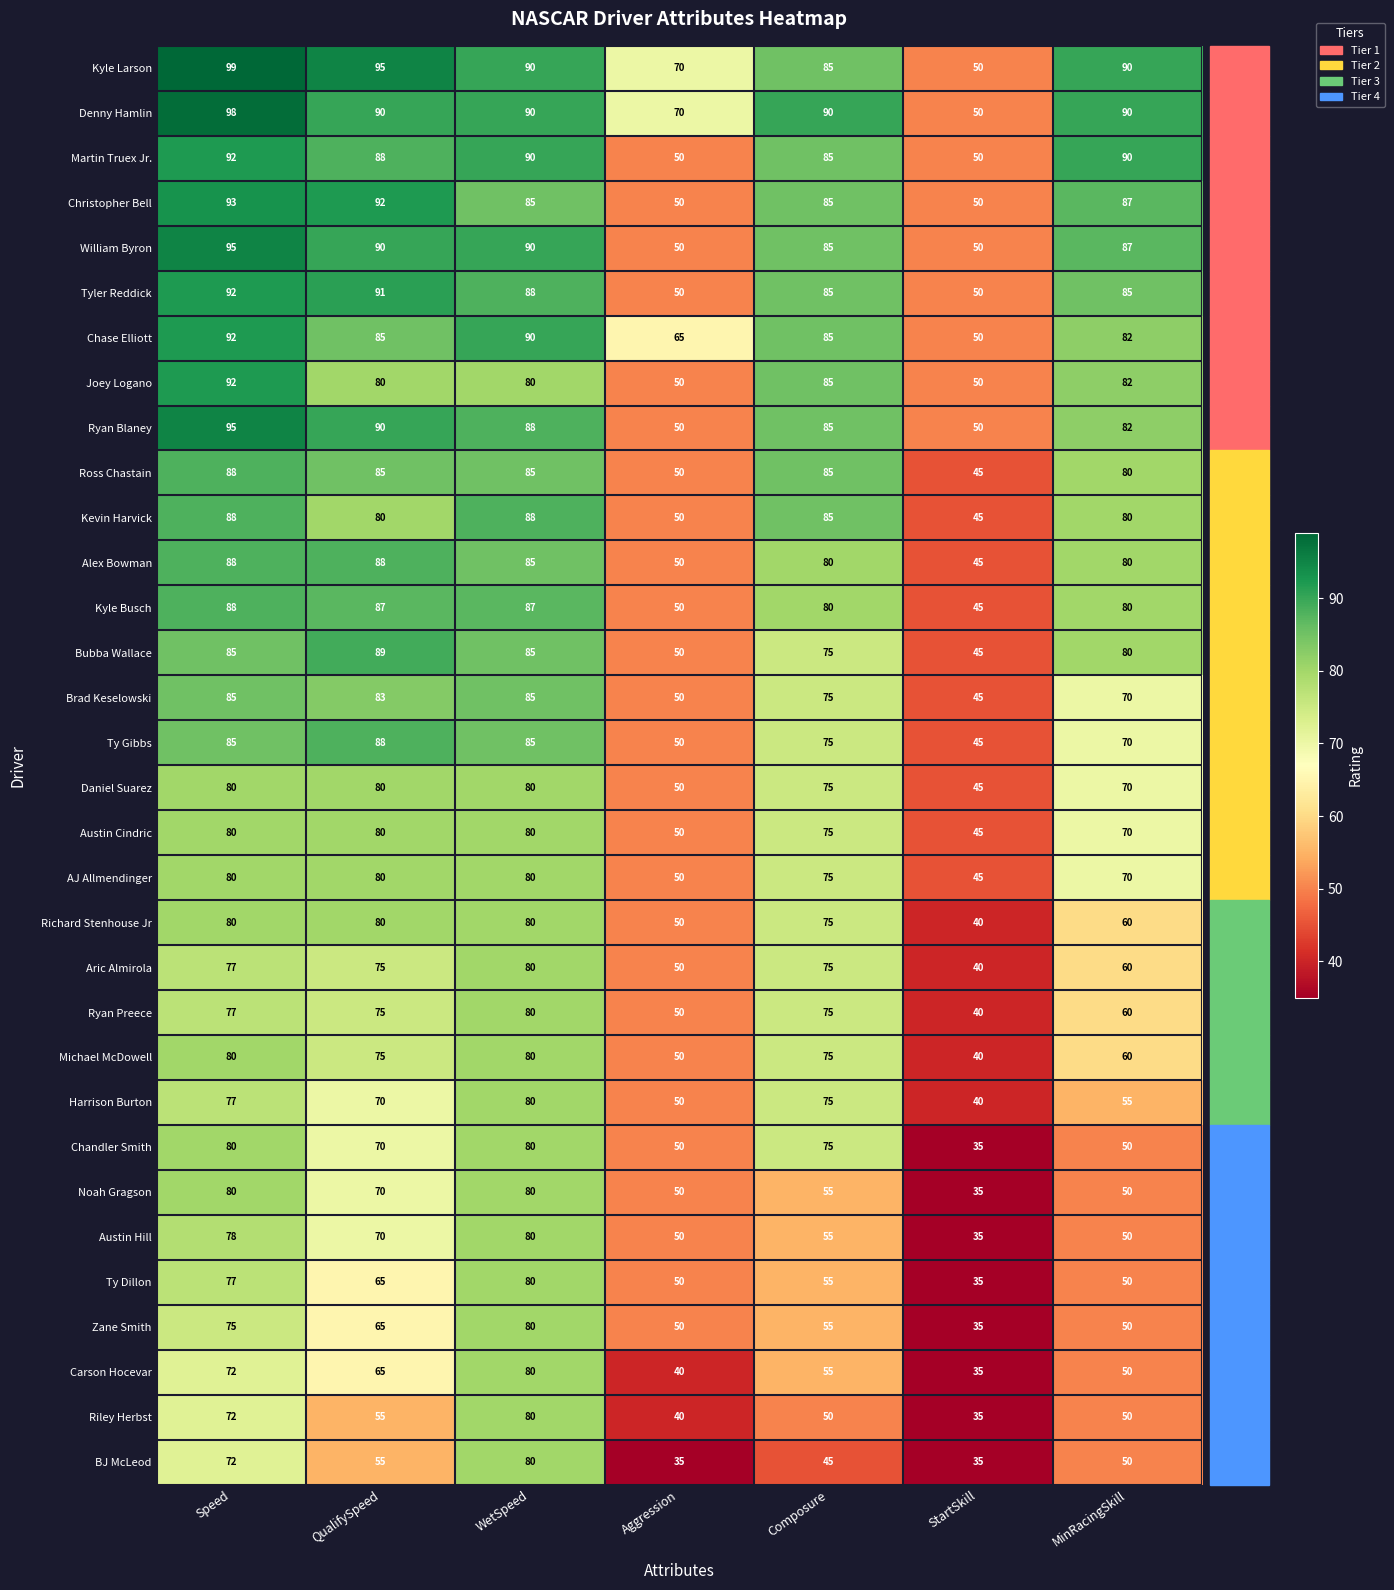

Which series has the largest total across all categories?

Kyle Larson